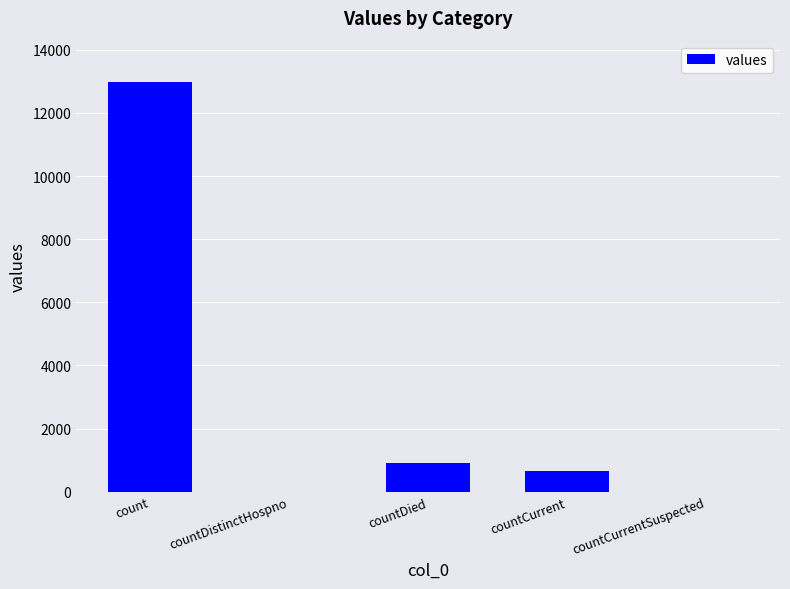

Reading right to left, what are all the values shown in this chart?

0	645	906	0	12988